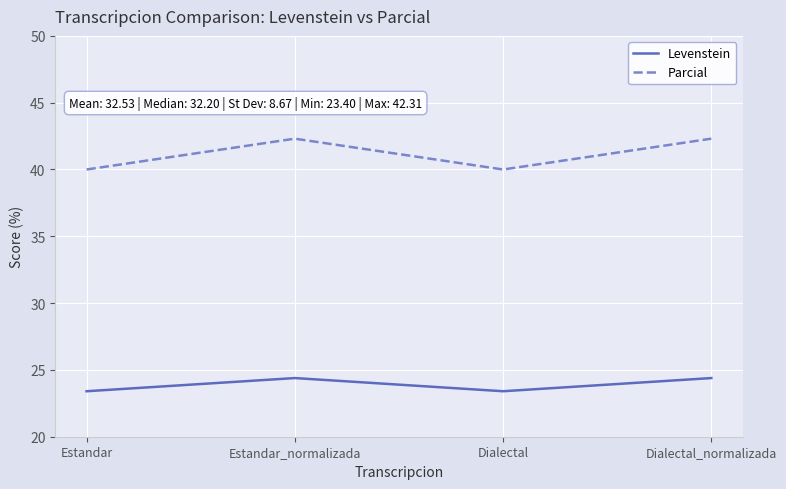

The Parcial series shows 40.0 at Estandar. True or false?

True